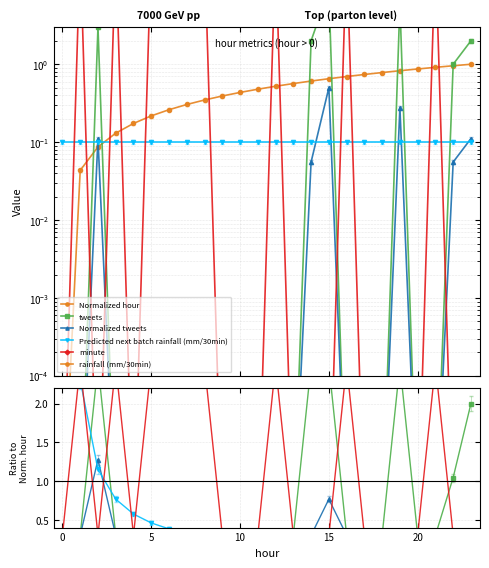

Which series changed the most between 9 and 10?

Normalized hour